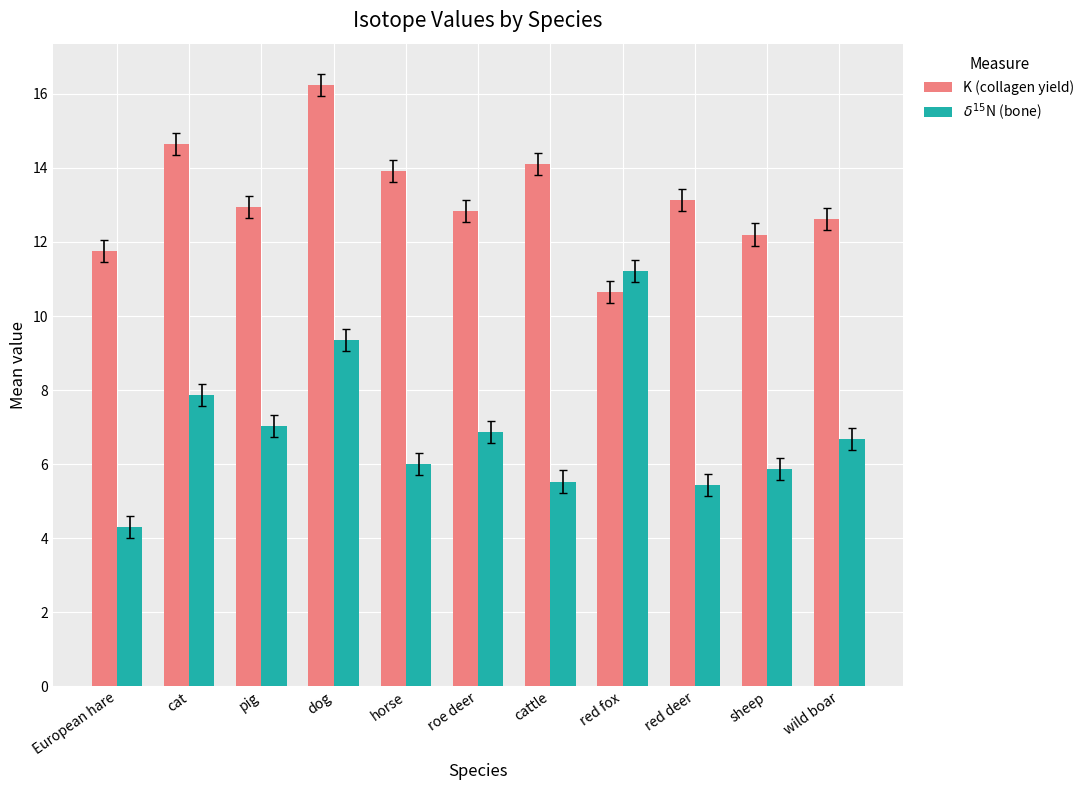

What is the difference between the second highest and second lowest values in the K (collagen yield) series?

2.9